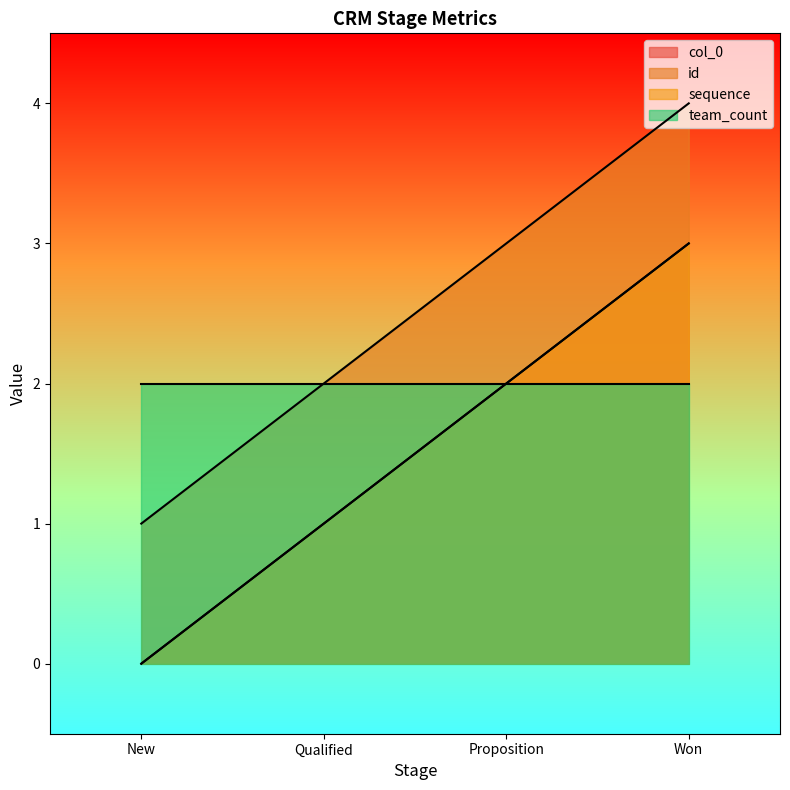

Where is sequence nearest to the value 1?

Qualified